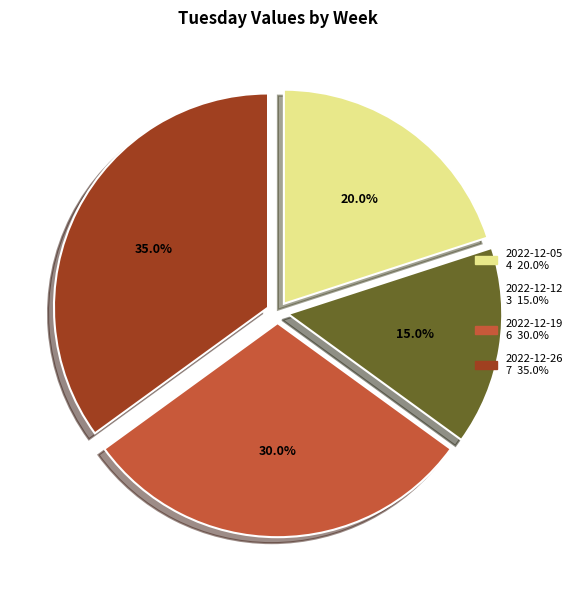

What is the ratio of the value at 2022-12-12 to the value at 2022-12-19?

0.5